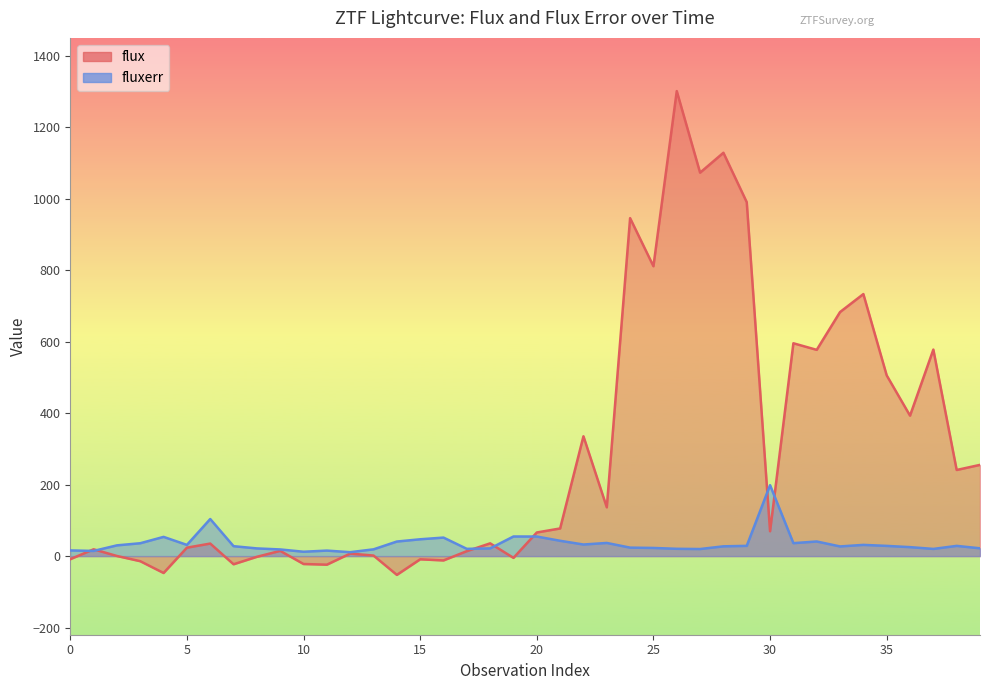

Where does the flux series first go above 66?

20